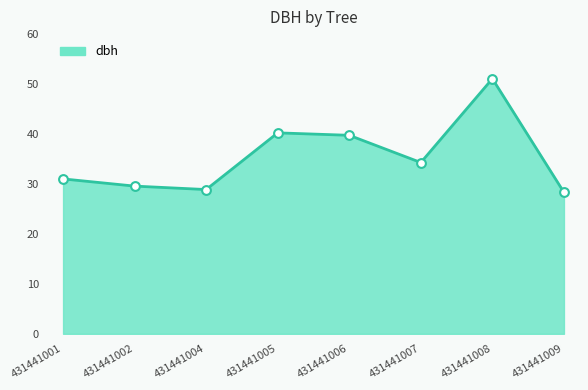

Approximately how many times larger is the value at 431441009 compared to 431441008?

0.6